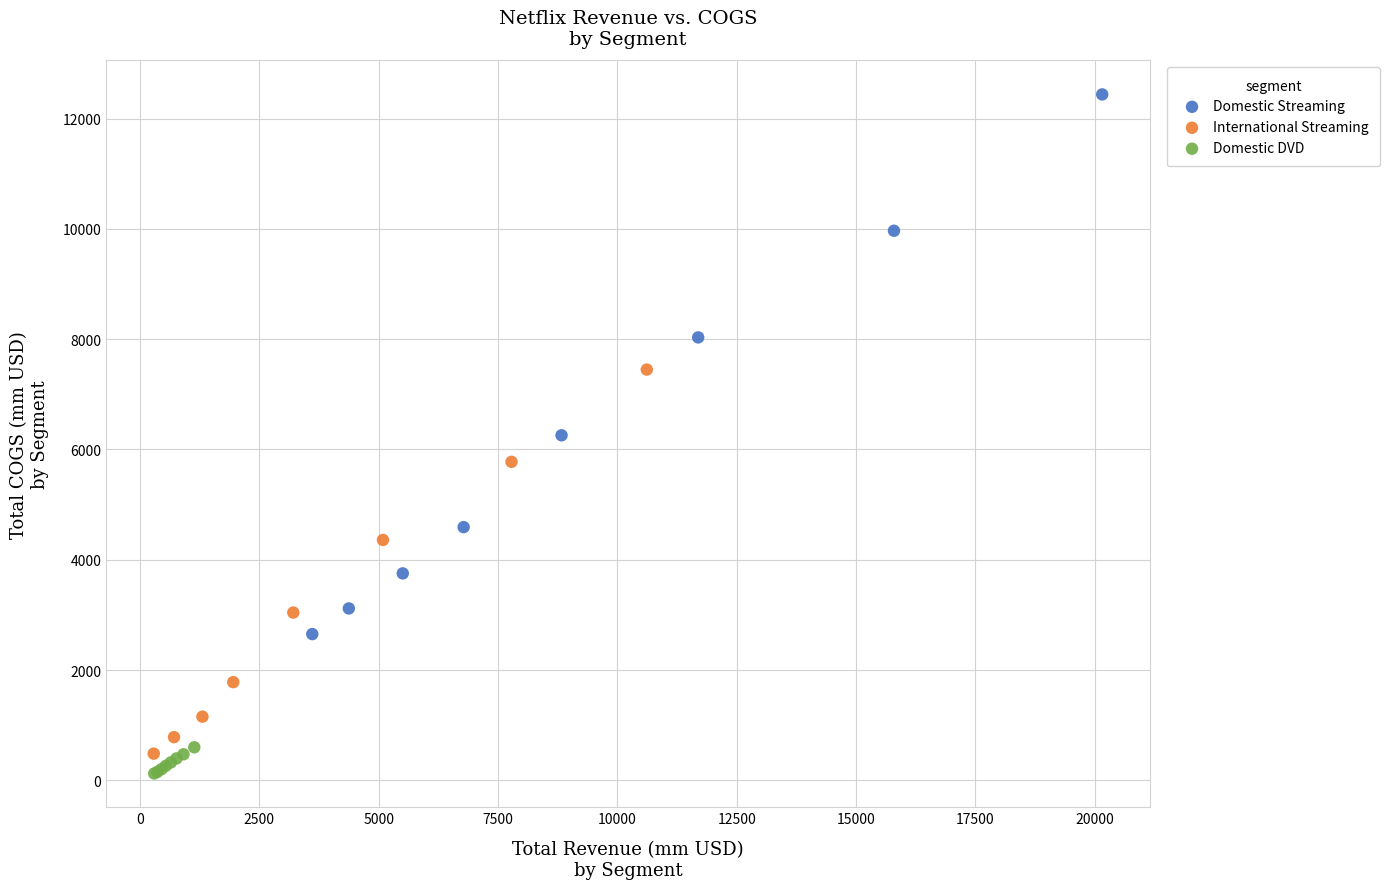

Which series reaches the maximum Y coordinate?

Domestic Streaming